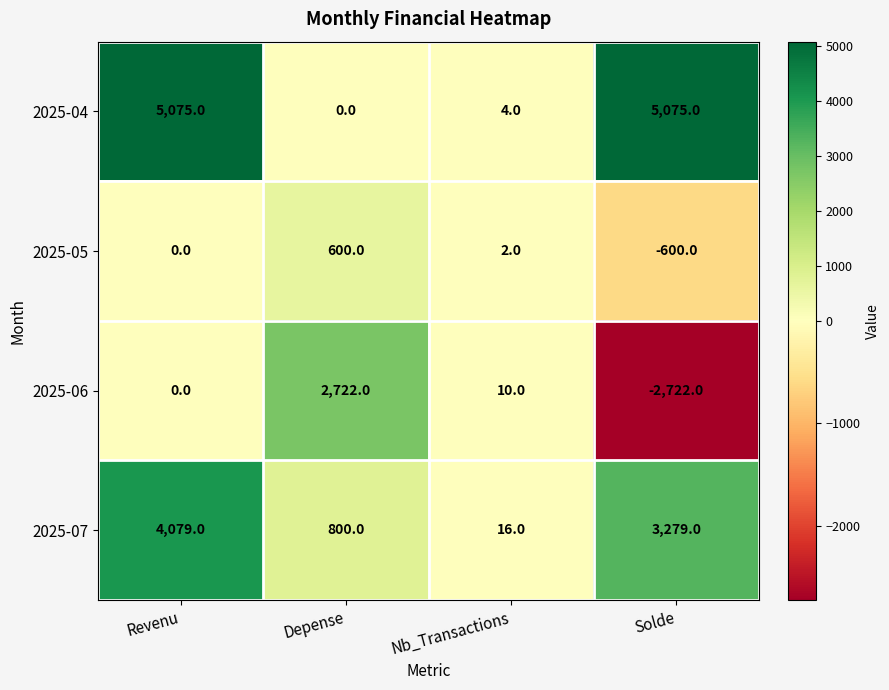

Where is 2025-05 nearest to the value 0?

Revenu